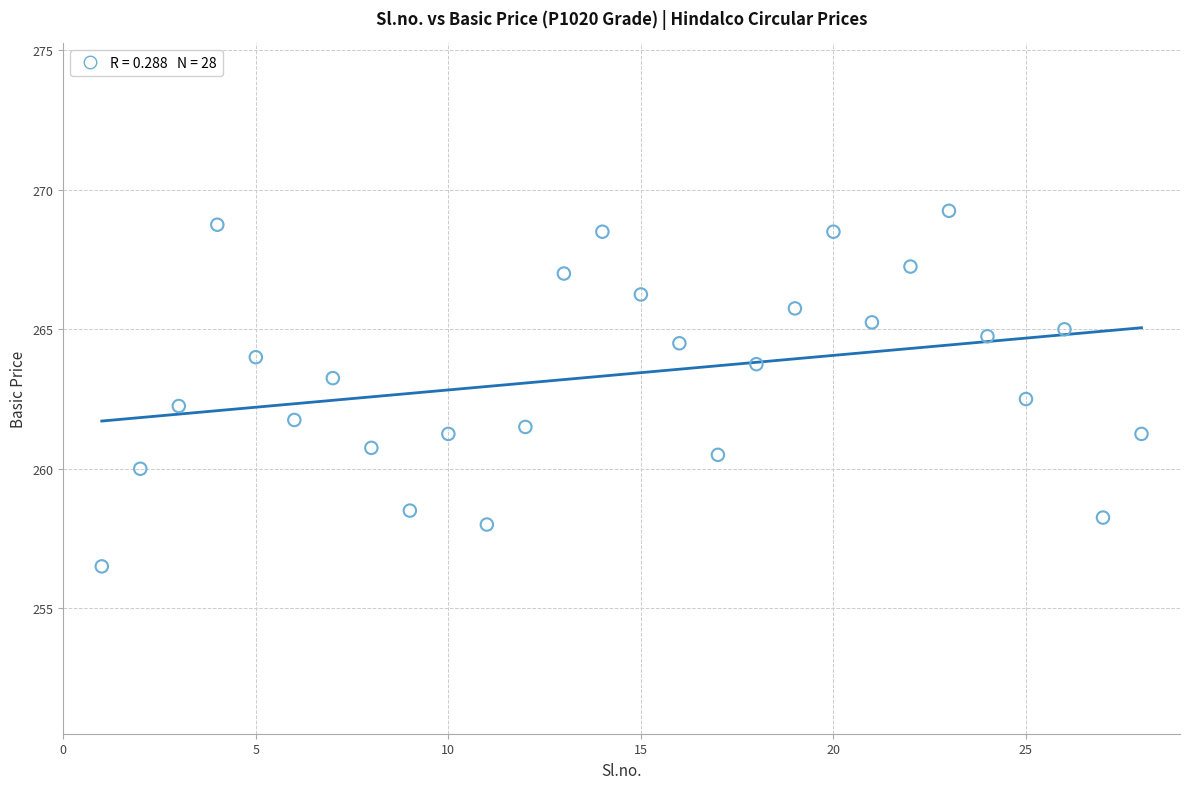

What is the range of X values (max minus min)?

27.0